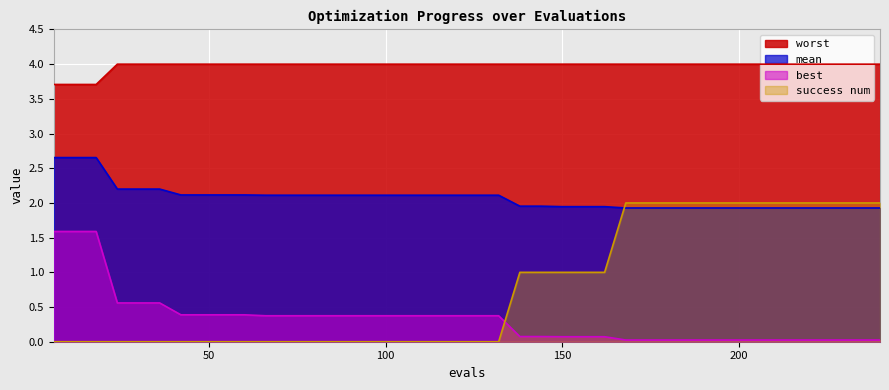

Count the number of categories in the chart.

40